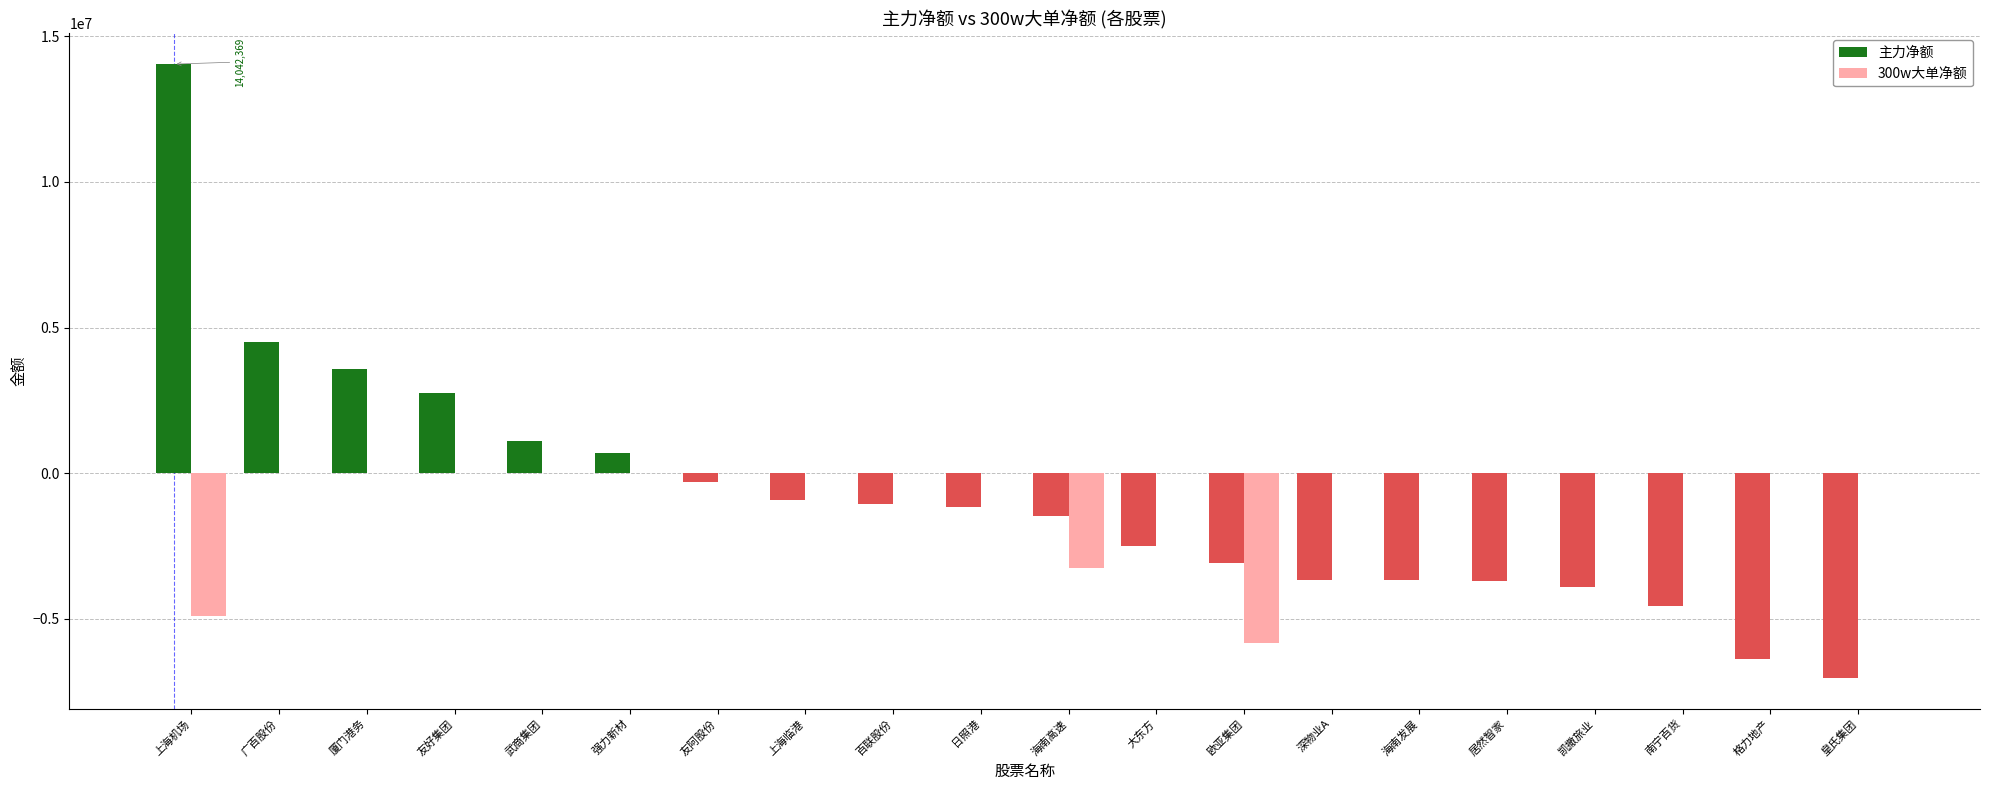

What is the total value across all series at 上海机场?

9157123